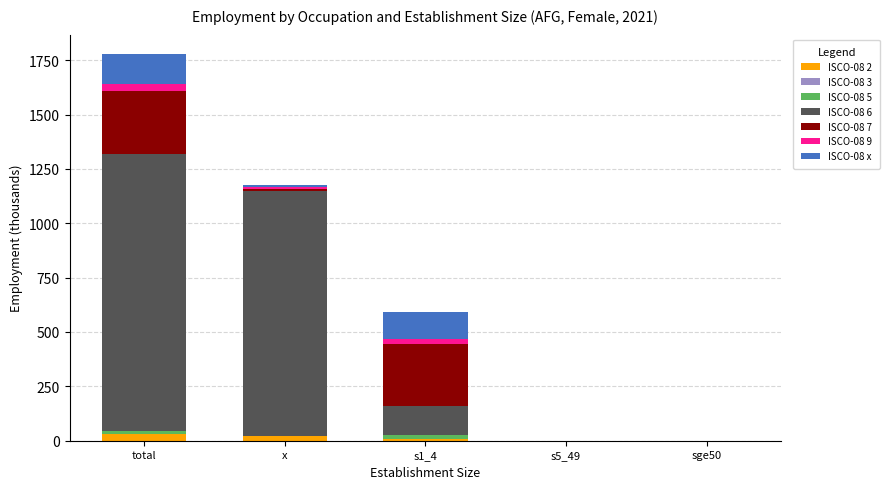

At which category is the sum across all series the highest?

total